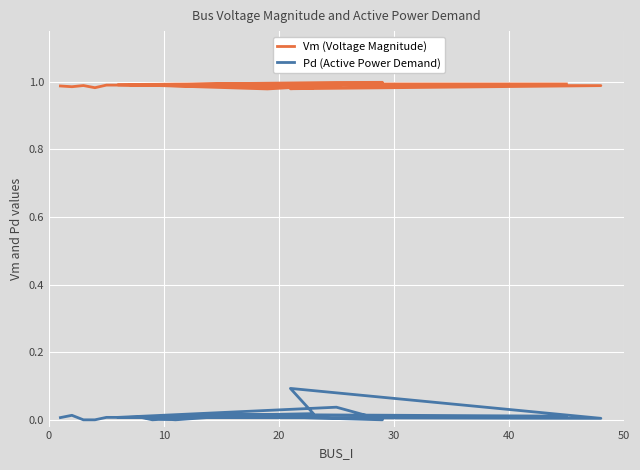

True or false: Pd (Active Power Demand) has a value of -0.1 at 14.

False